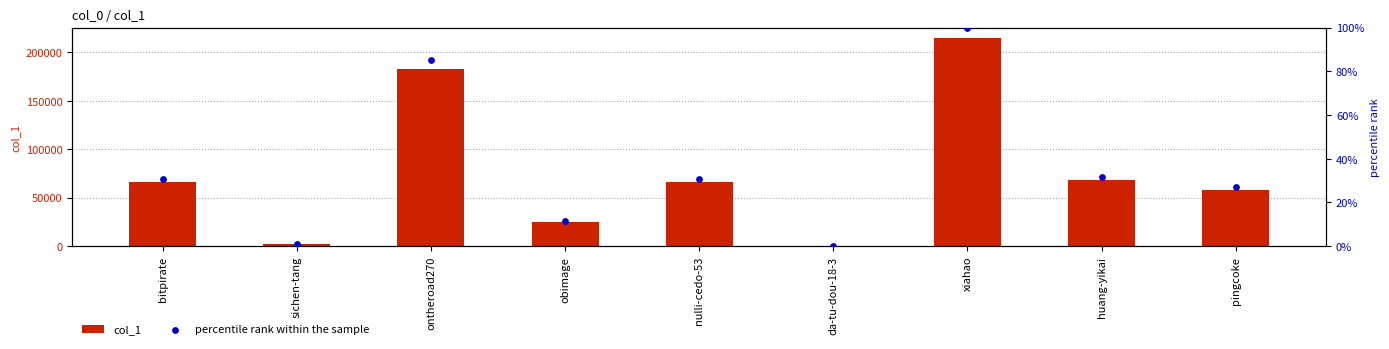

Which series reaches the maximum Y coordinate?

col_1